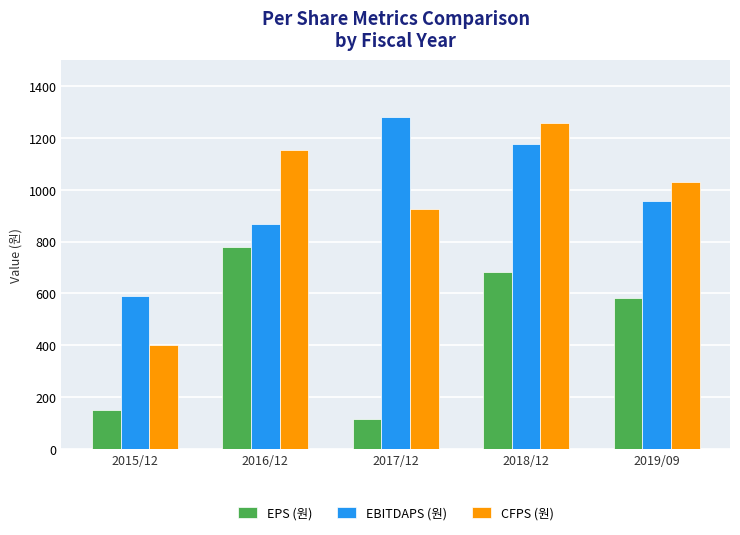

Reading left to right, extract all data points from this chart.

EPS (원): 150	779	114	683	584
EBITDAPS (원): 592	867	1280	1178	956
CFPS (원): 403	1154	925	1257	1031